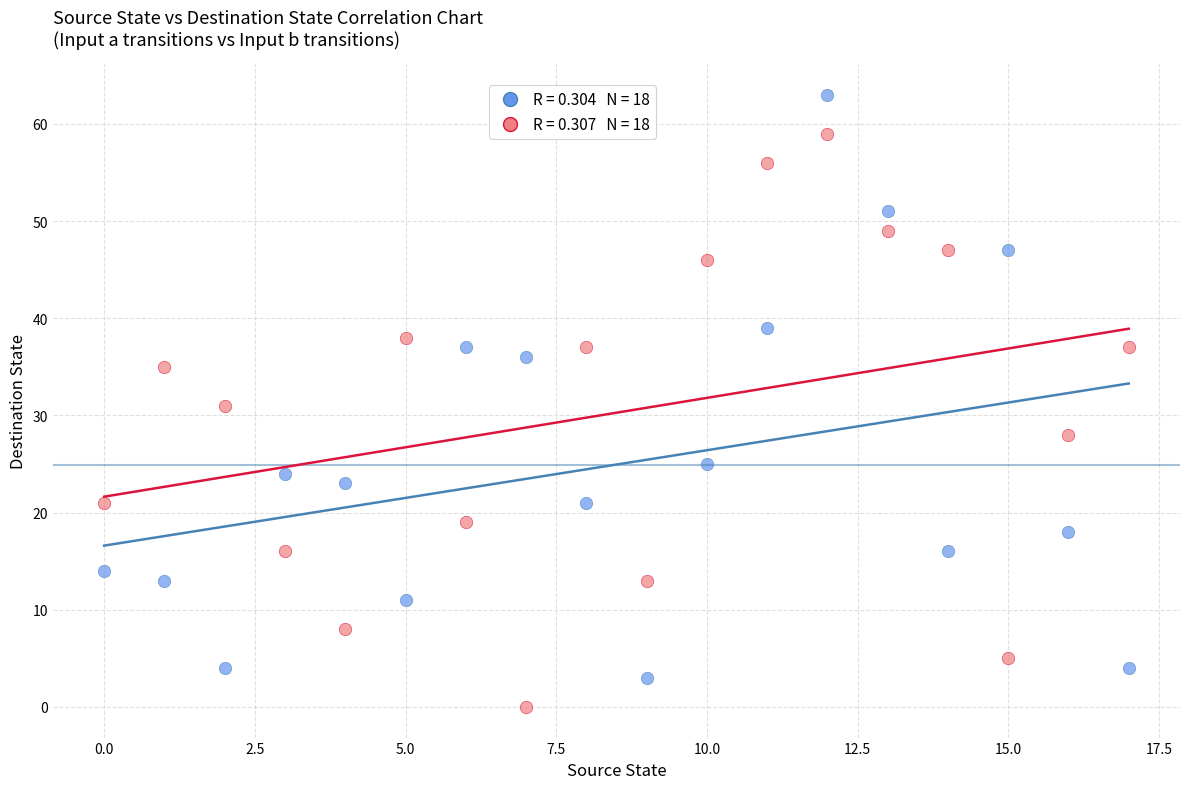

Across all data points, what is the range of Y values (max minus min)?

63